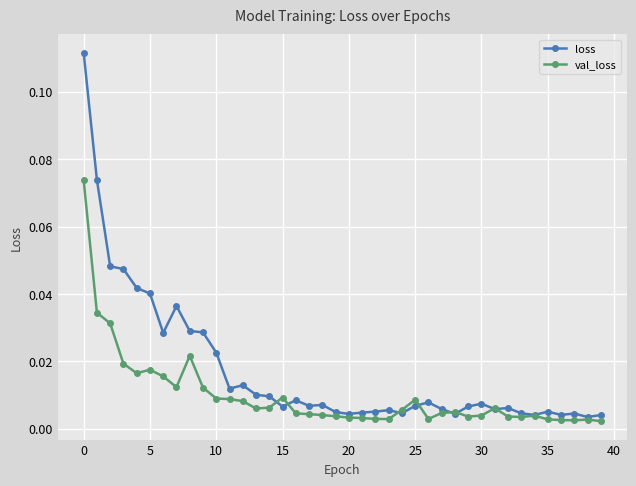

List the series in order of their overall mean, lowest first.

val_loss, loss